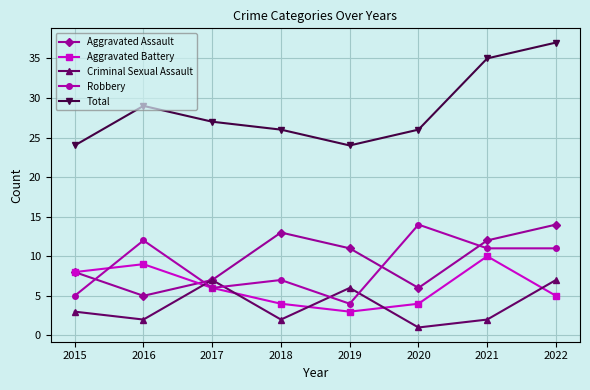

Reading left to right, transcribe all the data shown in this chart.

Aggravated Assault: 2015=8	2016=5	2017=7	2018=13	2019=11	2020=6	2021=12	2022=14
Aggravated Battery: 2015=8	2016=9	2017=6	2018=4	2019=3	2020=4	2021=10	2022=5
Criminal Sexual Assault: 2015=3	2016=2	2017=7	2018=2	2019=6	2020=1	2021=2	2022=7
Robbery: 2015=5	2016=12	2017=6	2018=7	2019=4	2020=14	2021=11	2022=11
Total: 2015=24	2016=29	2017=27	2018=26	2019=24	2020=26	2021=35	2022=37